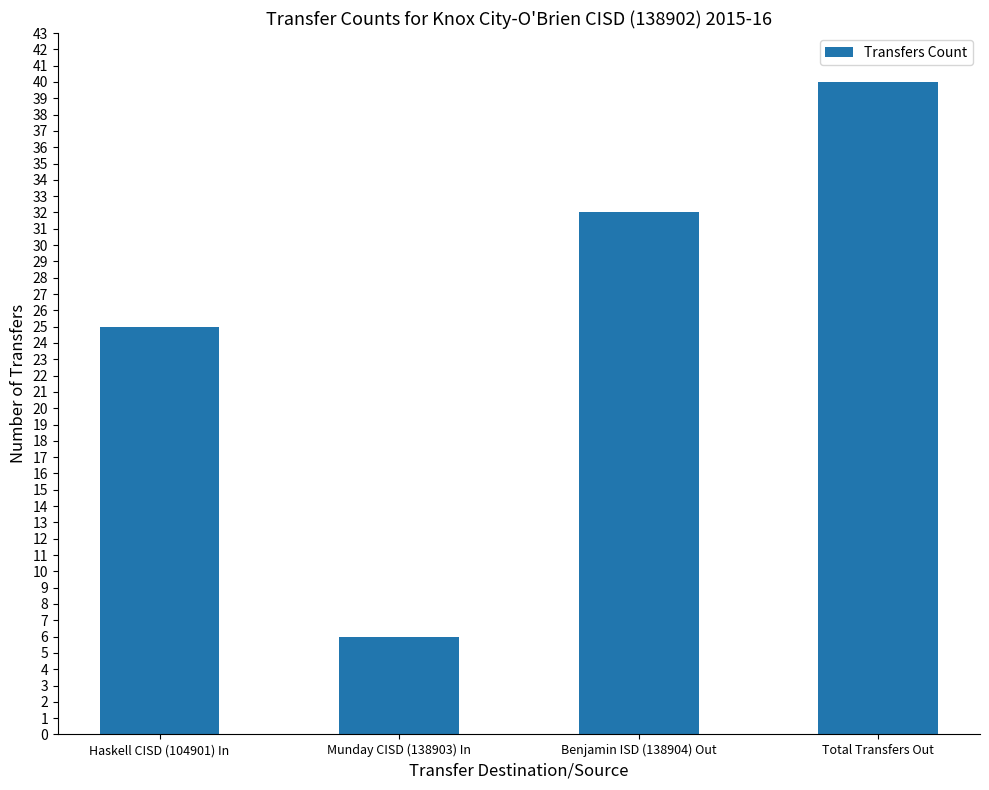

What is the label of the 3rd bar from the left?

Benjamin ISD (138904) Out